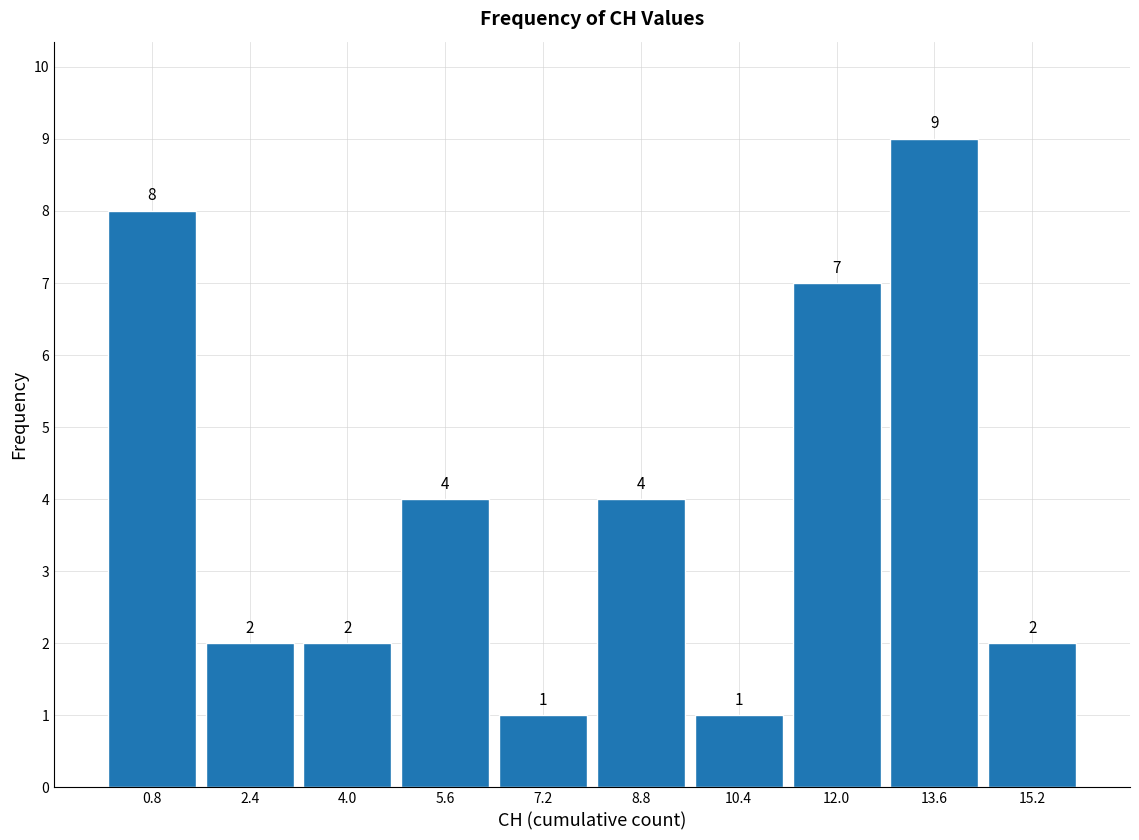

Which range on the x-axis has the tallest bar?

12.8 to 14.4